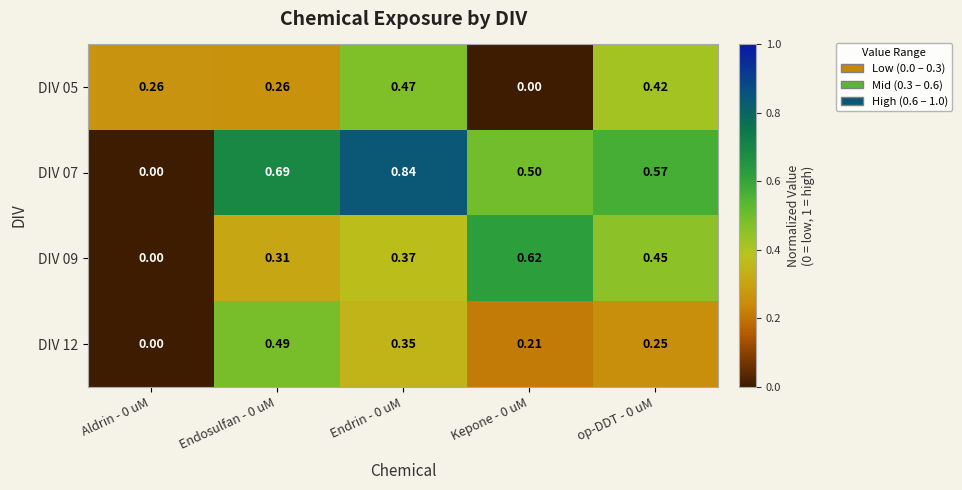

At op-DDT - 0 uM, list the series in order from smallest to largest.

DIV 12, DIV 05, DIV 09, DIV 07